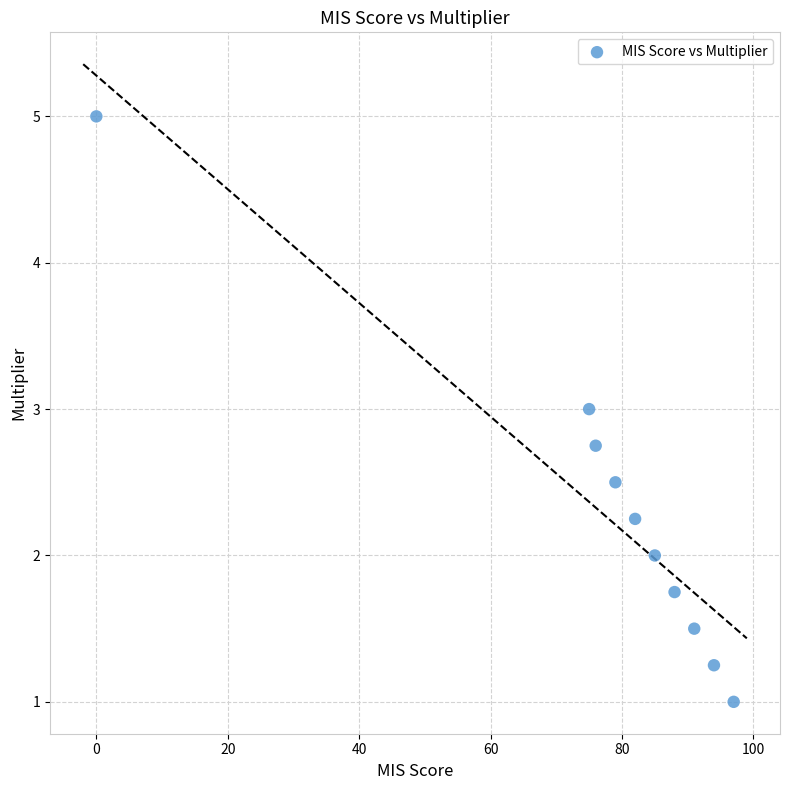

What is the range of X values (max minus min)?

97.0